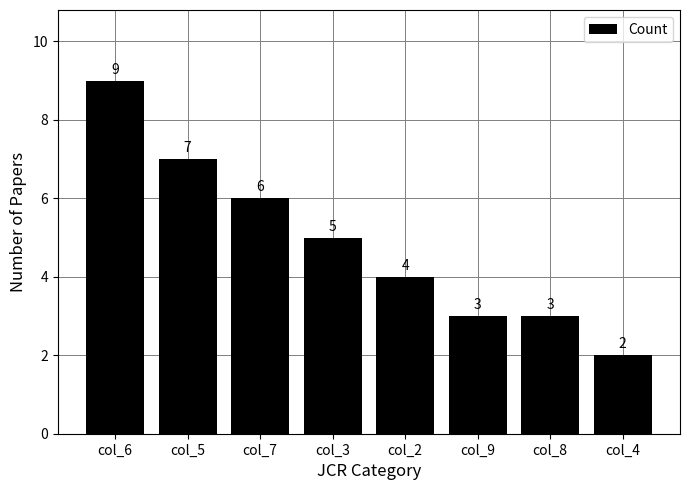

Which has a higher value, col_3 or col_4?

col_3